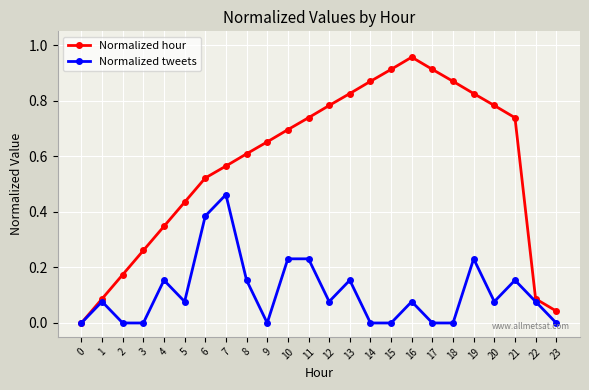

Is this an area chart (filled region under the line)?

No